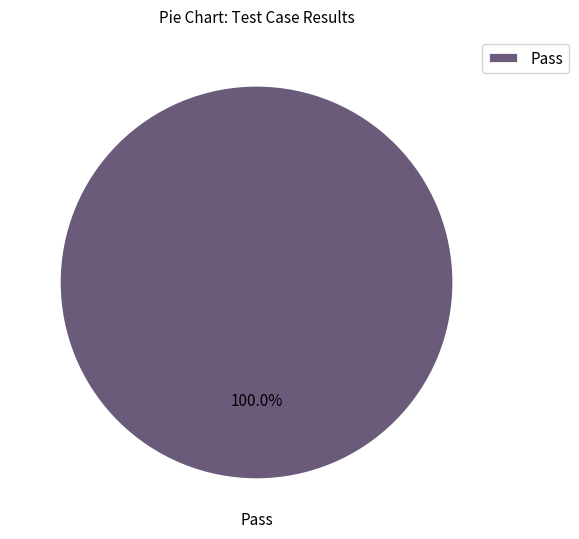

The Pass slice represents 88% of the pie. True or false?

False